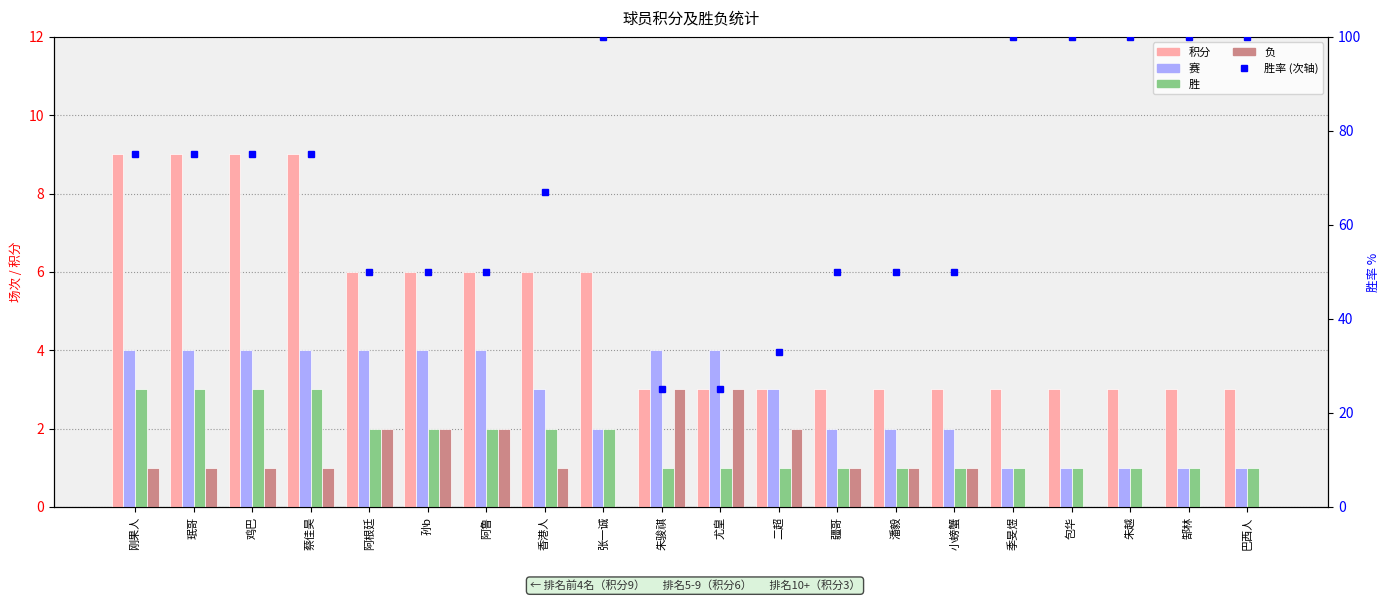

What is the difference between the maximum and minimum values in the 负 series?

3